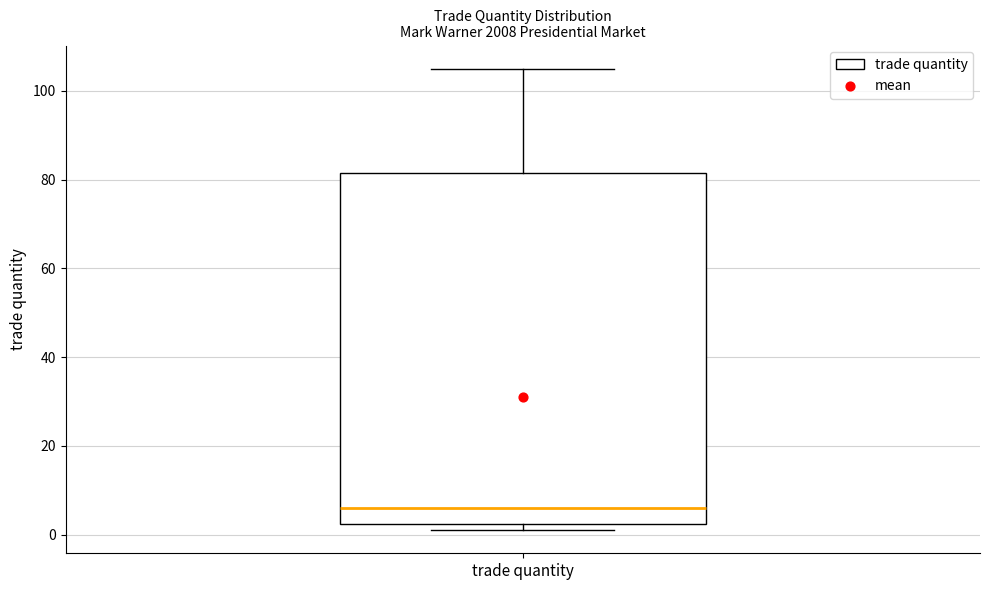

Transcribe this box plot: give where the median line is, the range the box spans, and where the two whiskers end, as read against the y-axis. The values are not printed on the chart, so give them approximately, as read against the axis.

median 6, box 2 to 82, whiskers 2 (just below the box's lower edge) to 106